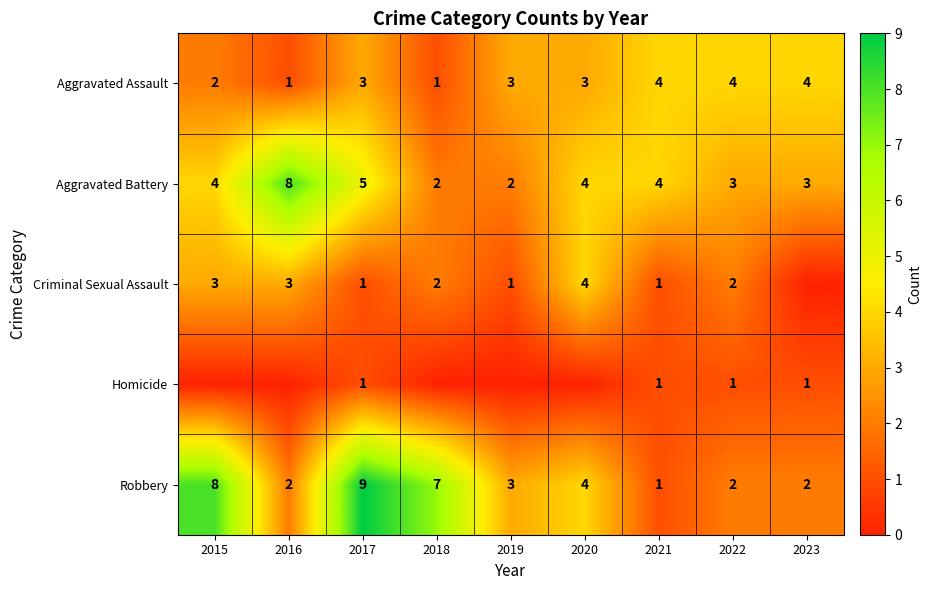

What is the sum of all Aggravated Assault values?

25